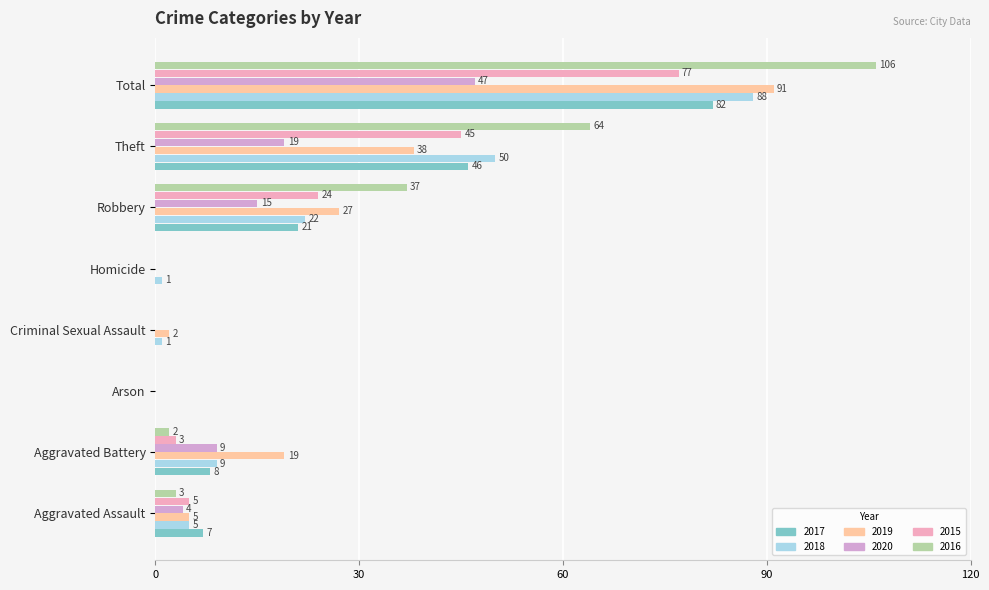

At which category is the sum across all series the highest?

Total